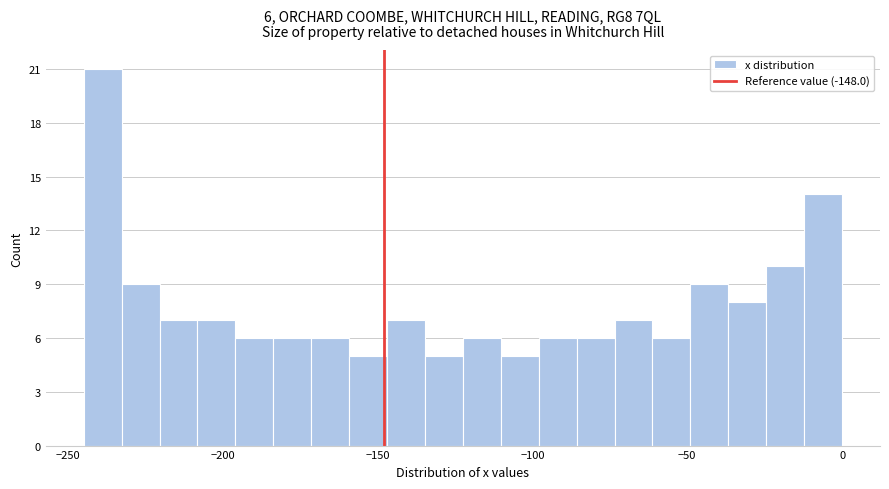

Around what value on the x-axis is the tallest bar? Give the approximate position of its centre, as read against the axis.

-240